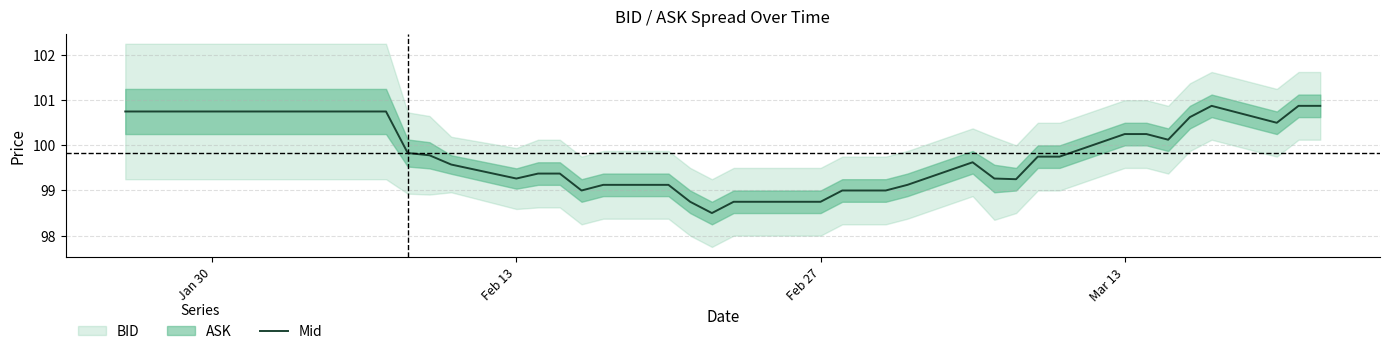

The value at Feb 13 is 99.3. True or false?

True